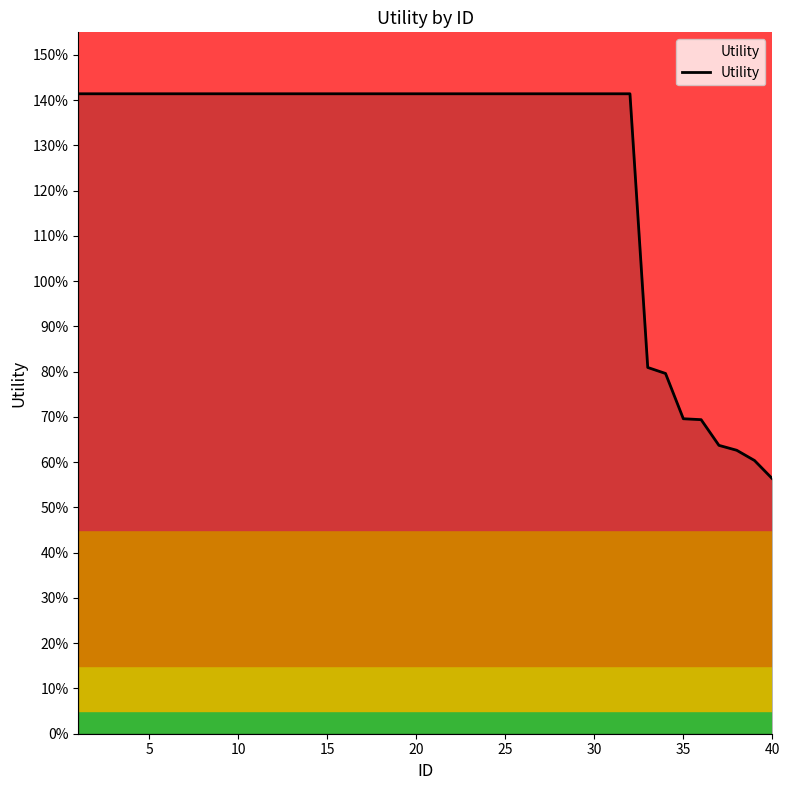

Does the chart have visible grid lines?

No